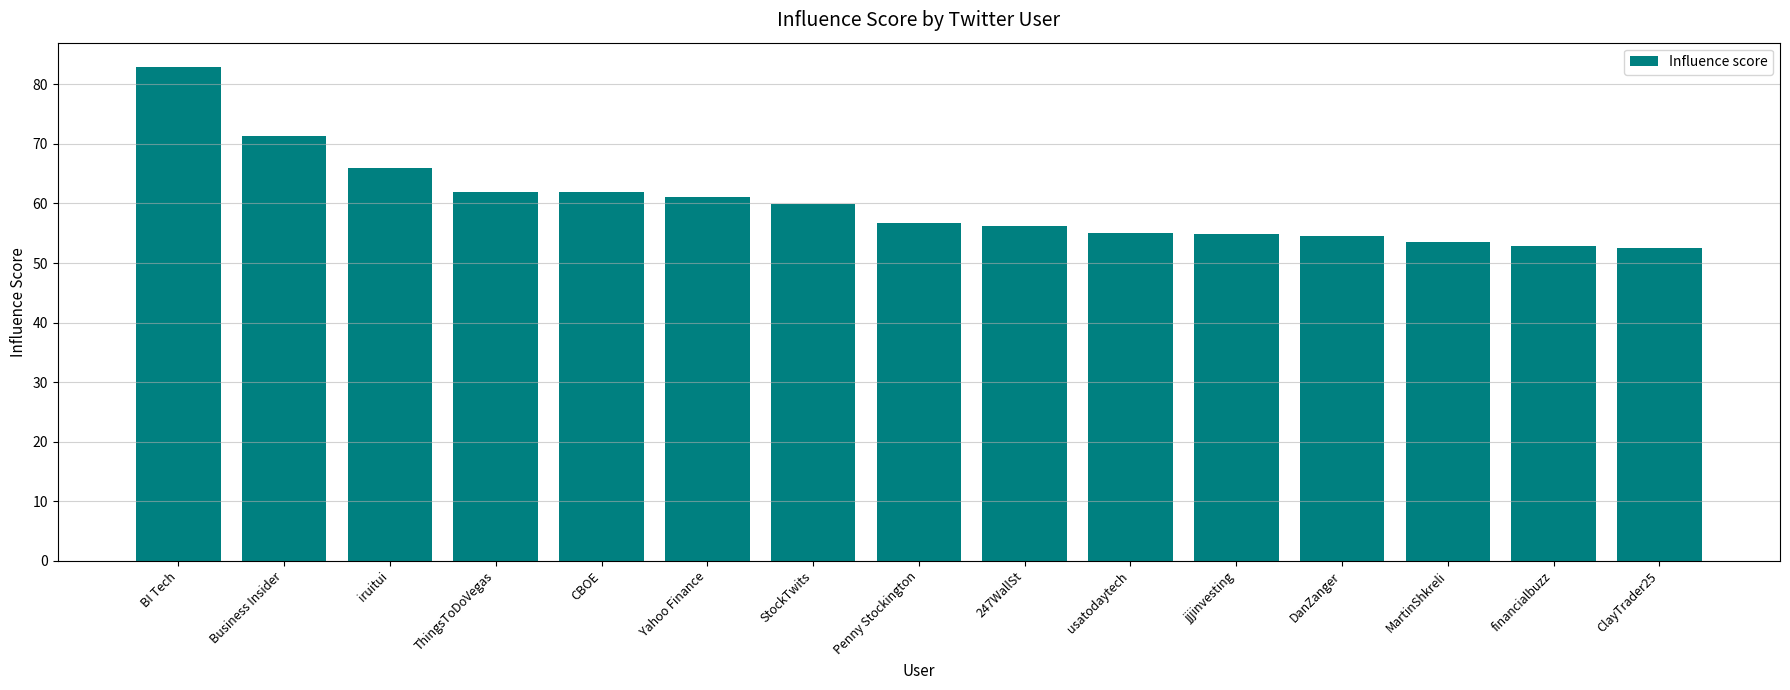

Which label corresponds to the largest value in the chart?

BI Tech